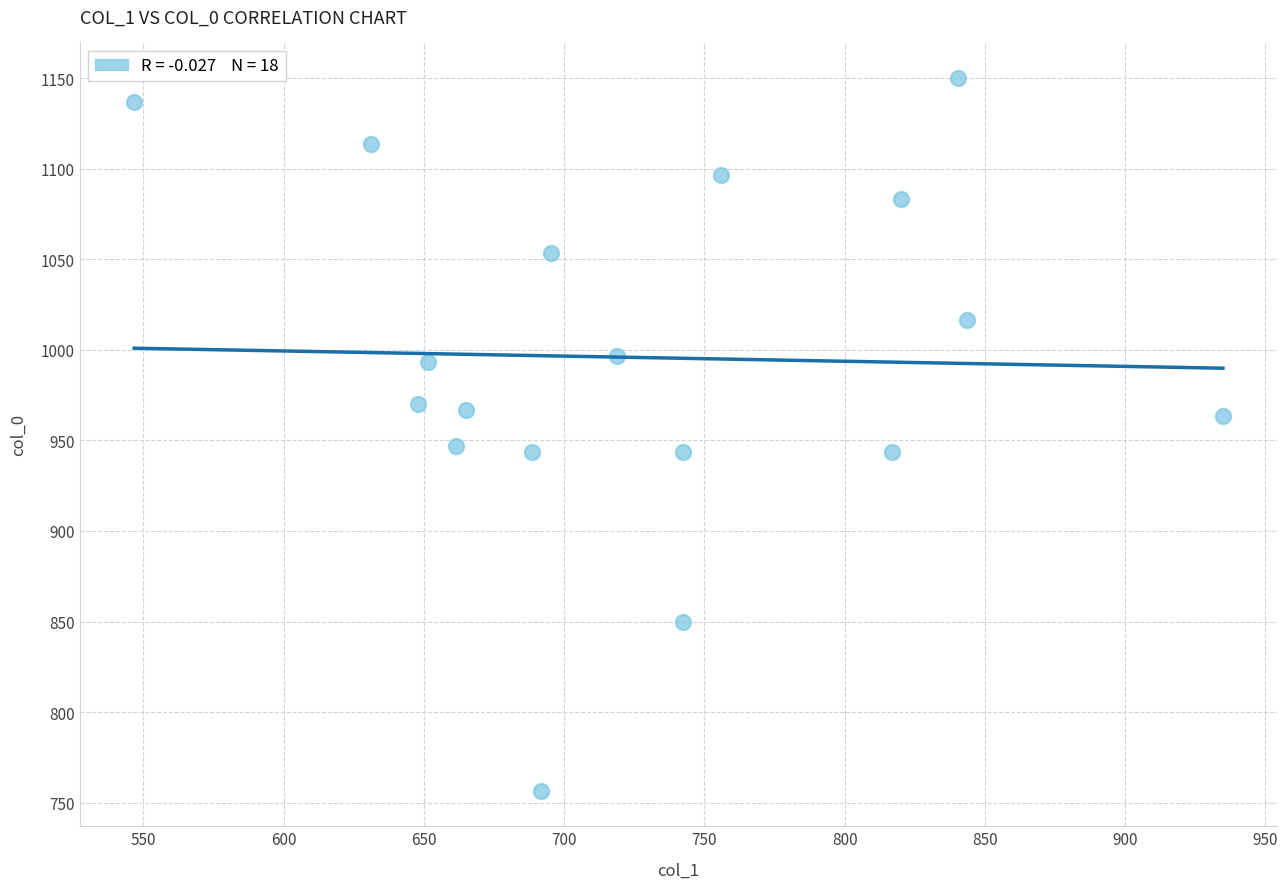

What is the range of X values (max minus min)?

388.1